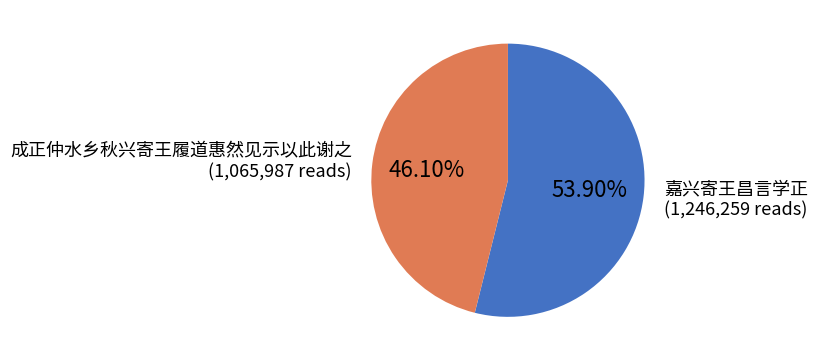

Is there a majority slice in this chart?

Yes